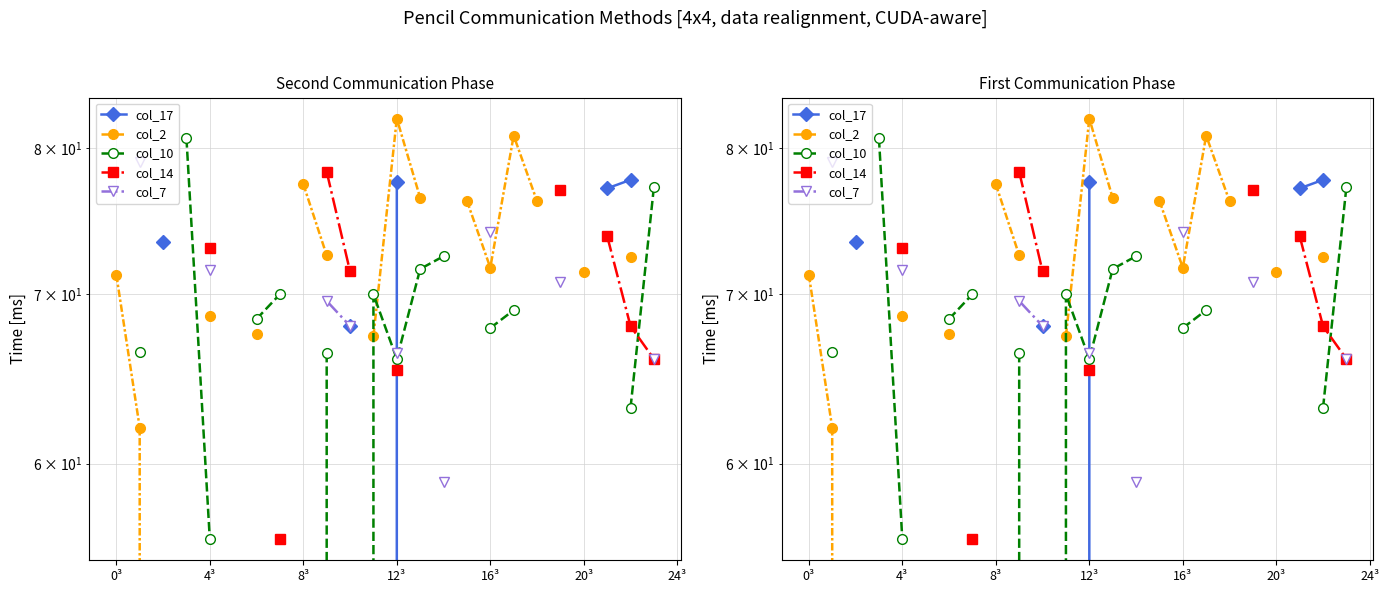

How many categories are shown in the chart?

25